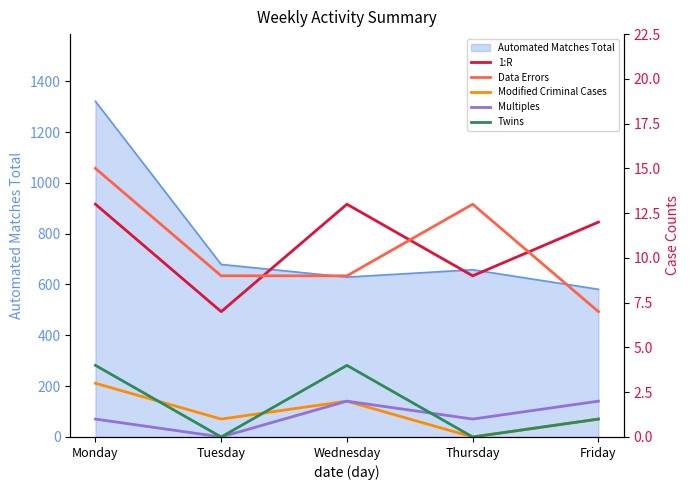

Where is Data Errors nearest to the value 11?

Tuesday